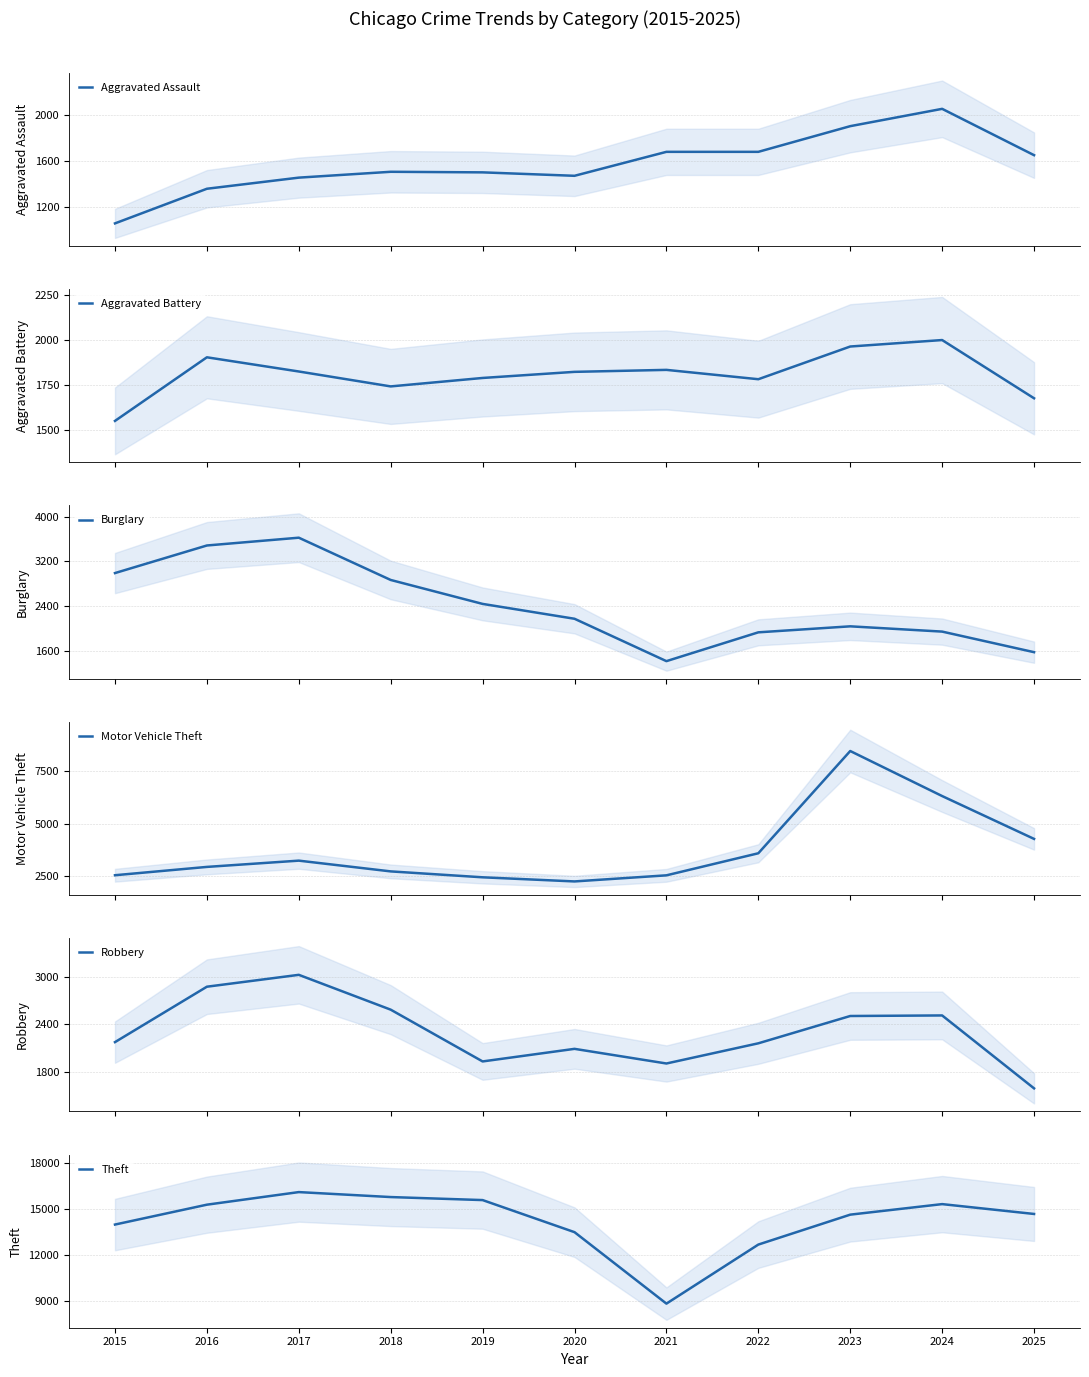

Reading left to right, what are all the values shown in this chart?

Aggravated Assault: 1057	1359	1456	1507	1502	1472	1681	1681	1905	2056	1652
Aggravated Battery: 1549	1903	1824	1741	1788	1822	1833	1781	1963	1999	1675
Burglary: 2991	3483	3622	2868	2441	2176	1420	1934	2041	1947	1580
Motor Vehicle Theft: 2543	2940	3239	2726	2444	2247	2538	3591	8470	6321	4277
Robbery: 2175	2875	3025	2585	1931	2090	1905	2160	2505	2512	1591
Theft: 13973	15269	16090	15766	15569	13477	8817	12668	14619	15306	14664